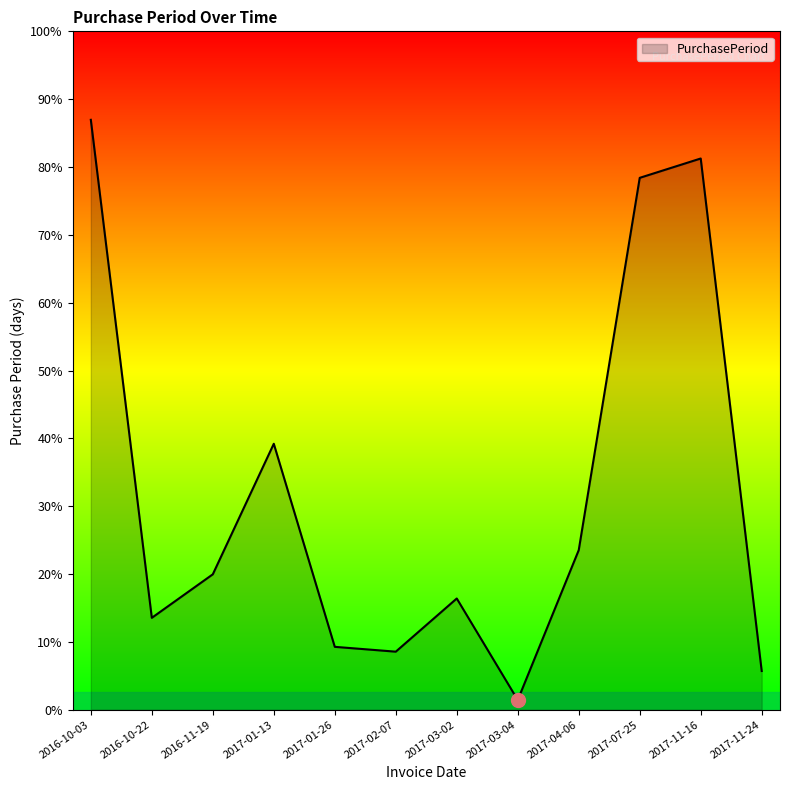

Does the chart have visible grid lines?

No